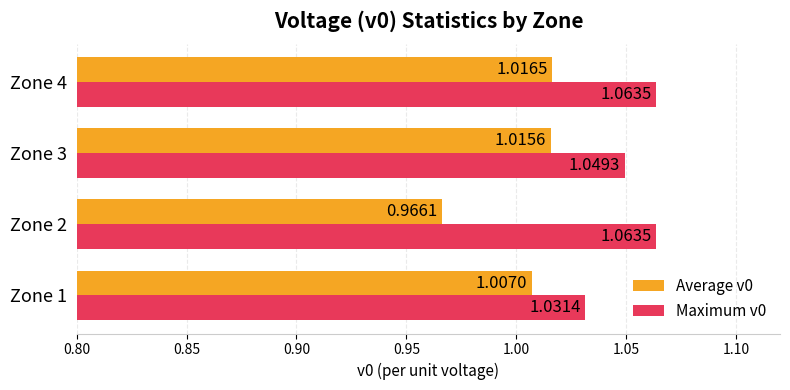

Which category has the lowest value in the Average v0 series?

Zone 2